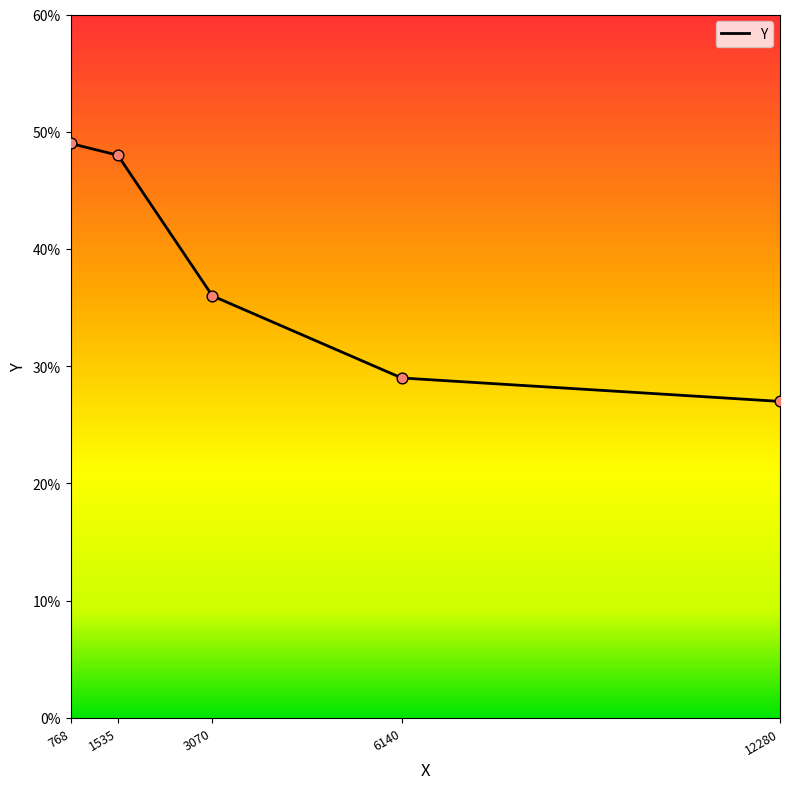

Which has a higher value, 12280 or 3070?

3070